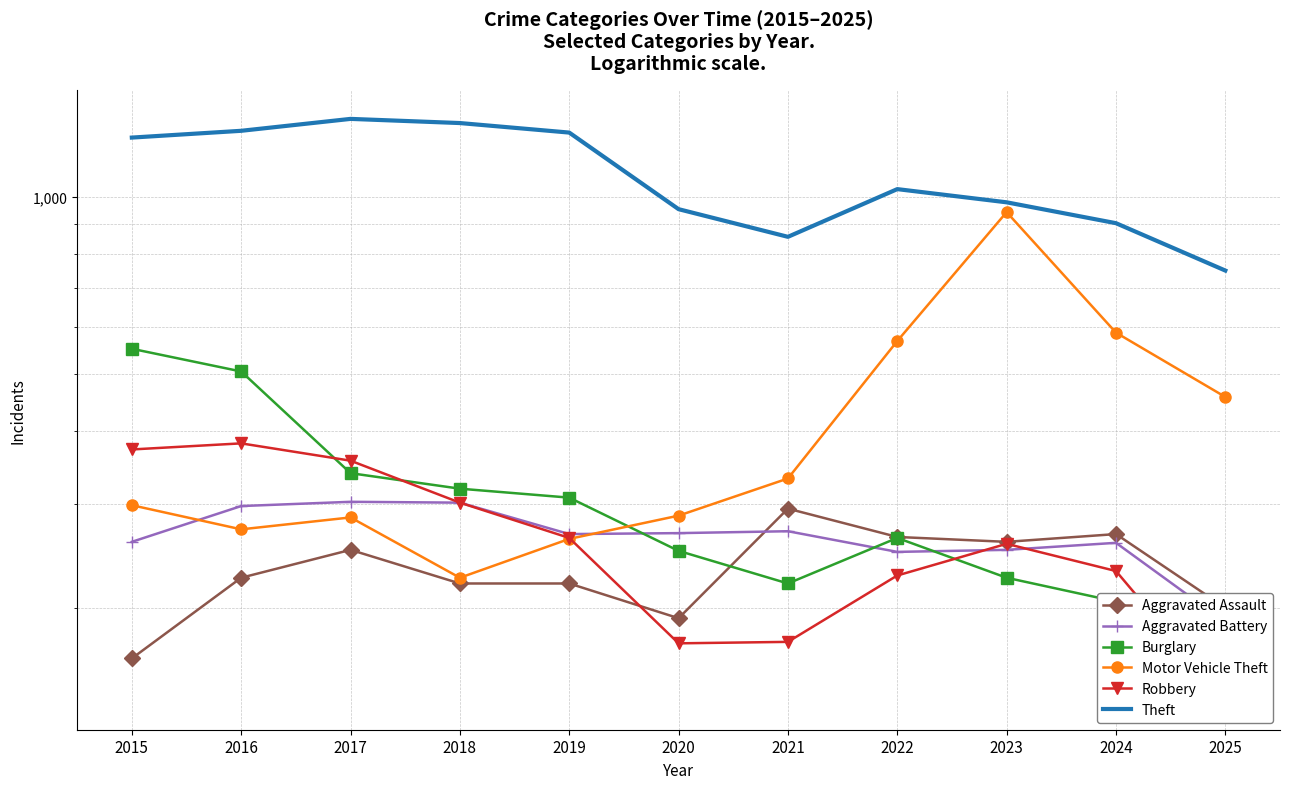

What is the total value across all series at 2022?

2604